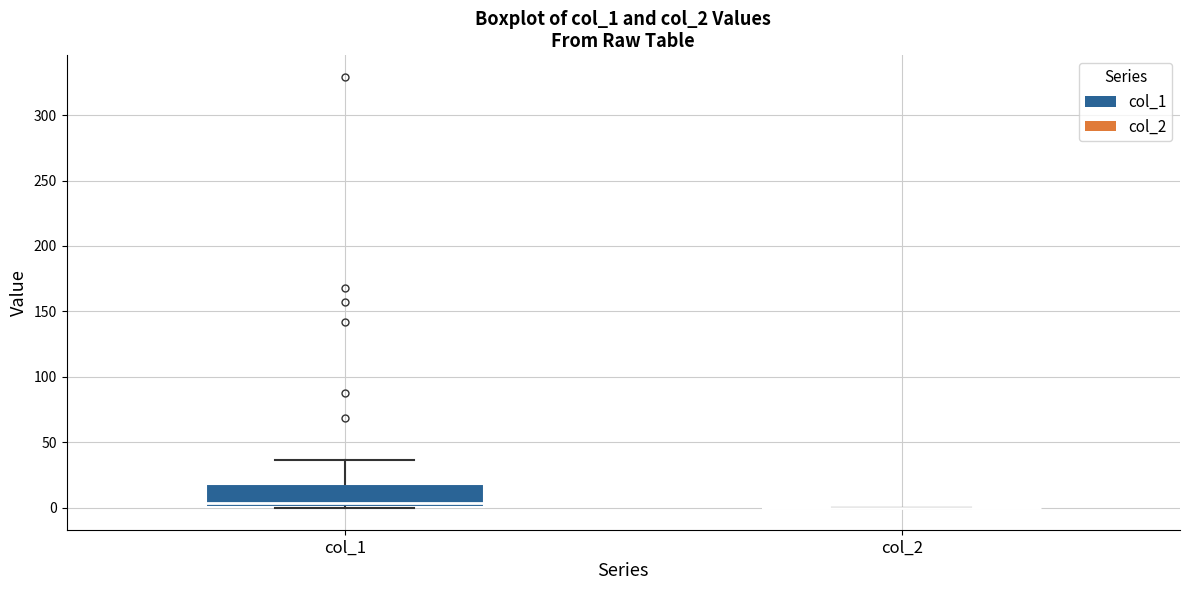

Reading left to right, read every box against the y-axis: the position of its median line, the range the box covers, and the ends of its whiskers. The values are not printed on the chart, so give them approximately, as read against the axis.

col_1: median 5, box 0 to 20, whiskers 0 to 35
col_2: box collapsed to a line at 0, whiskers 0 to 0